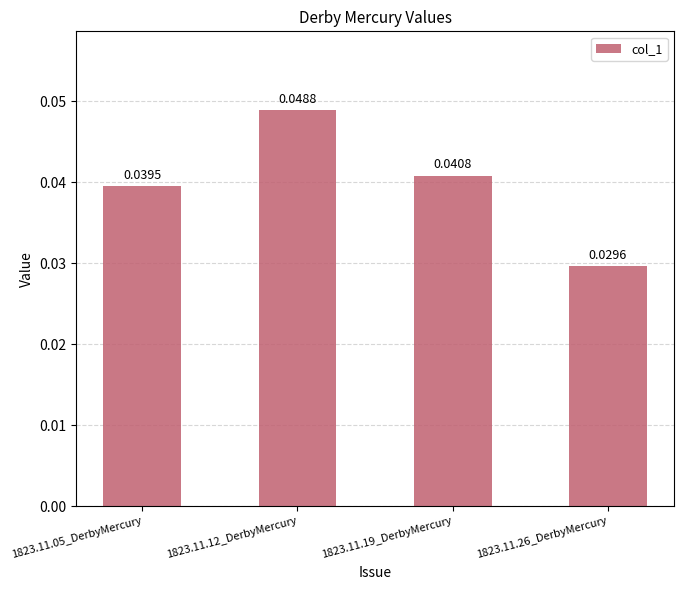

List the labels in order of value, smallest first.

1823.11.26_DerbyMercury, 1823.11.05_DerbyMercury, 1823.11.19_DerbyMercury, 1823.11.12_DerbyMercury